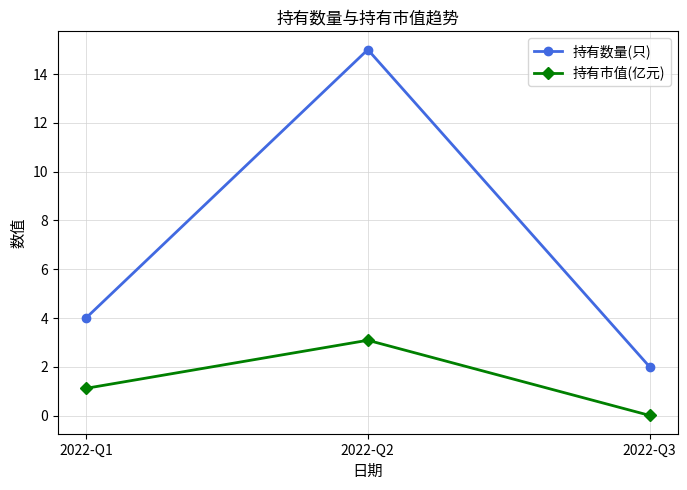

How many values in the 持有数量(只) series are below 4?

1